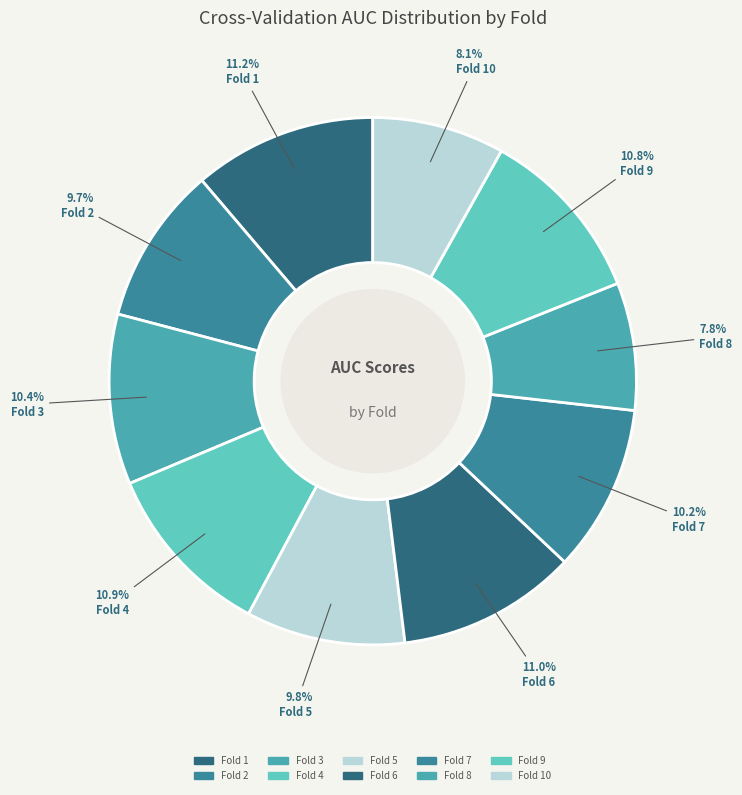

To the nearest percent, what is the average slice percentage?

10%